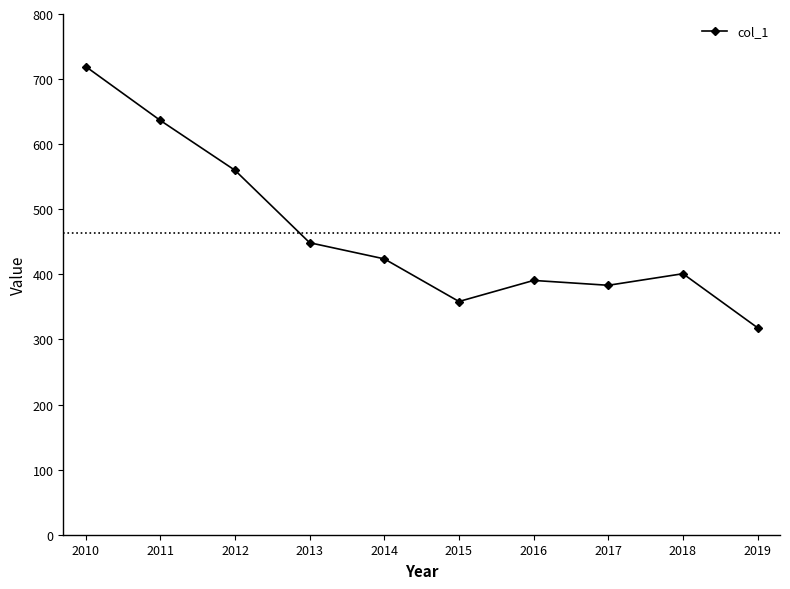

Which has a higher value, 2011 or 2013?

2011